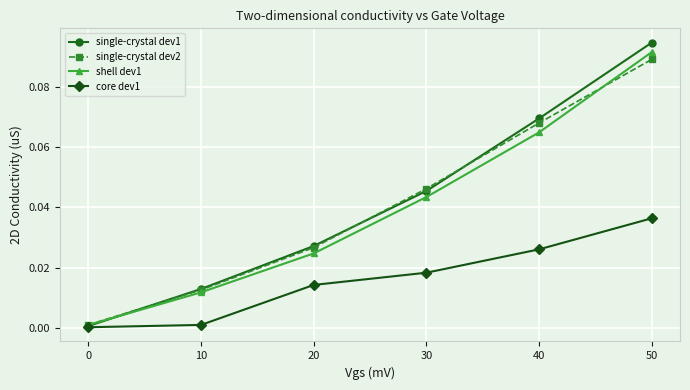

Is the value of single-crystal dev1 at 40 greater than the value of single-crystal dev2 at 20?

Yes